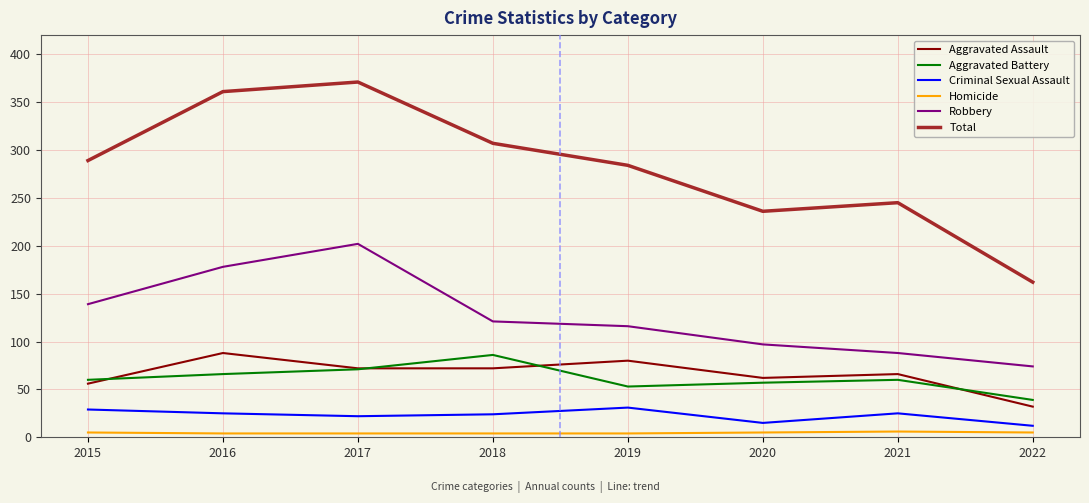

Is it true that Total equals 245 at 2021?

True